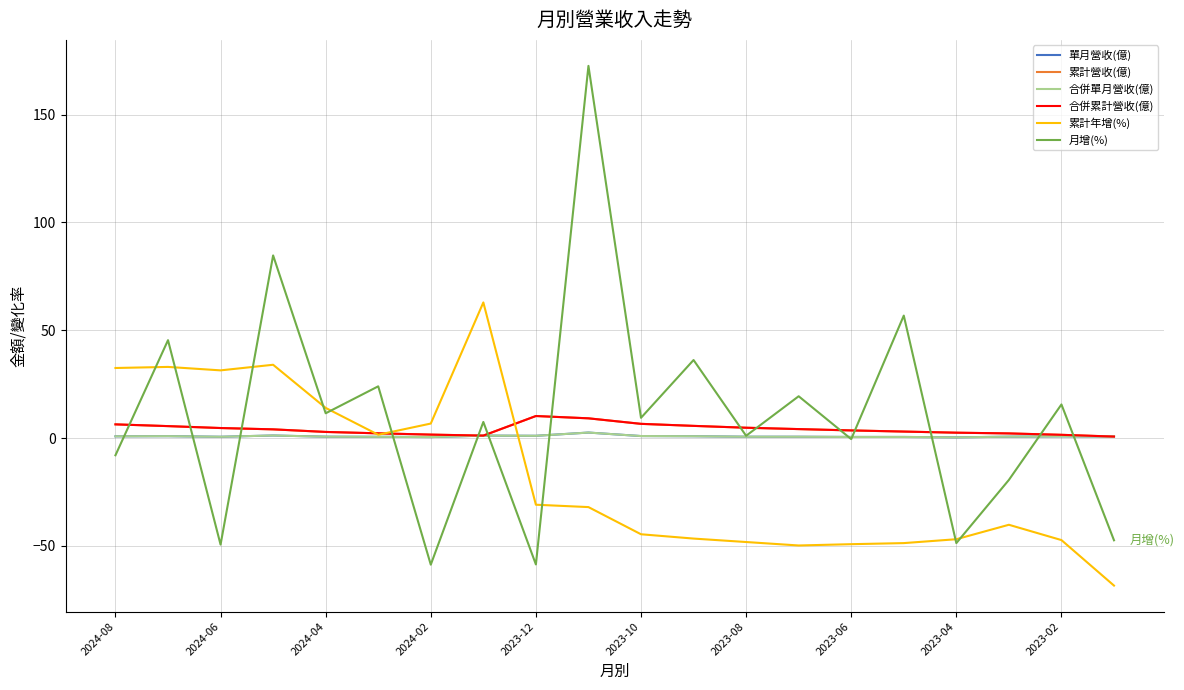

In 月增(%), how many points are lower than both neighbors (excluding endpoints)?

8